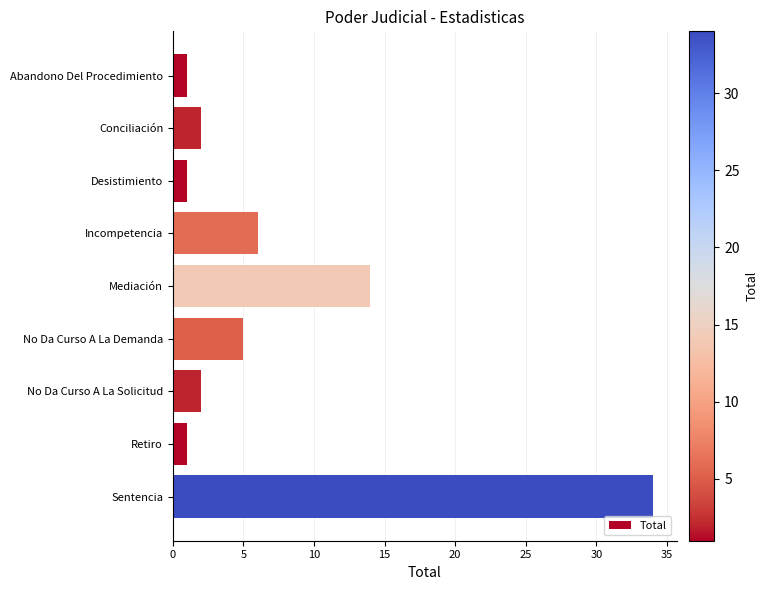

At which category does the chart reach its peak across all series?

Sentencia